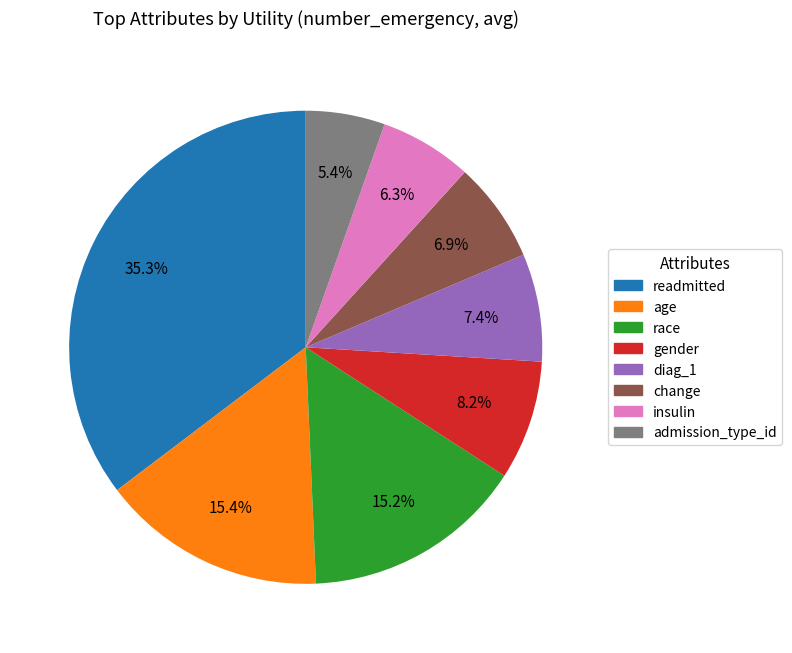

What is the largest slice in the pie chart?

readmitted